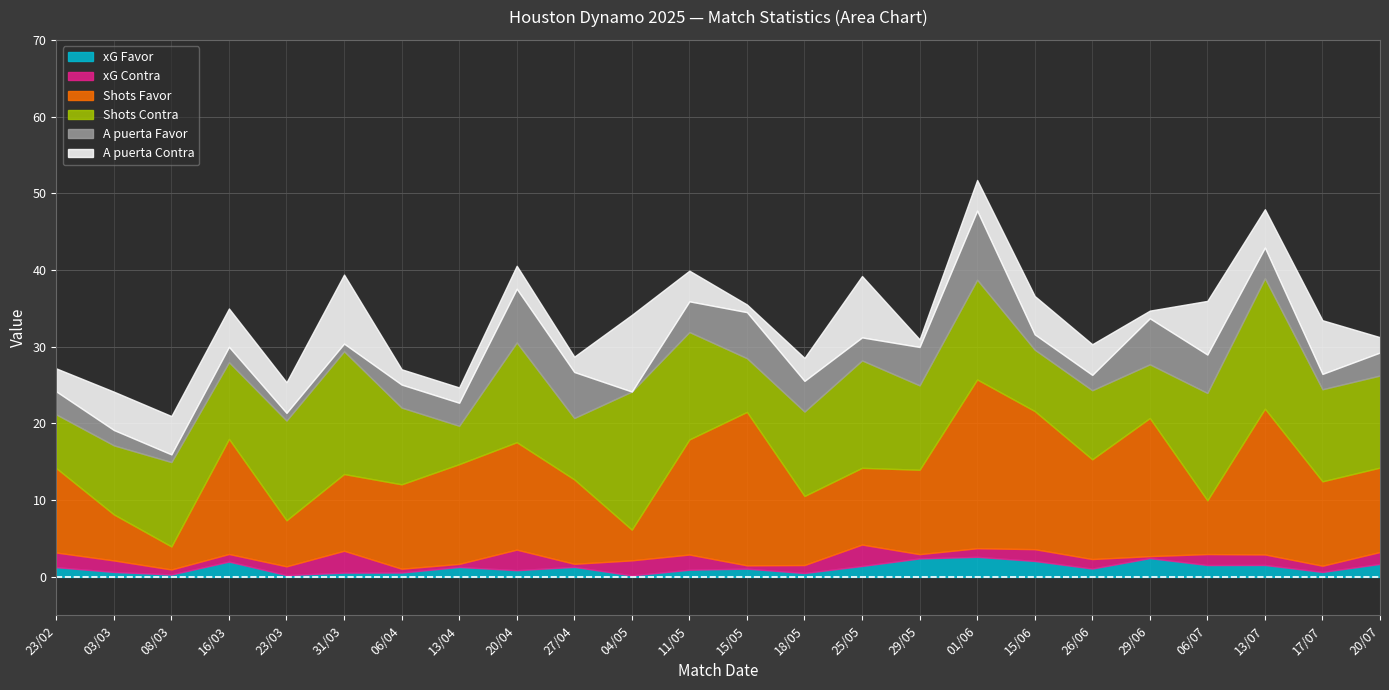

Is the value of xG Contra at 06/07 greater than the value of A puerta Favor at 29/06?

No